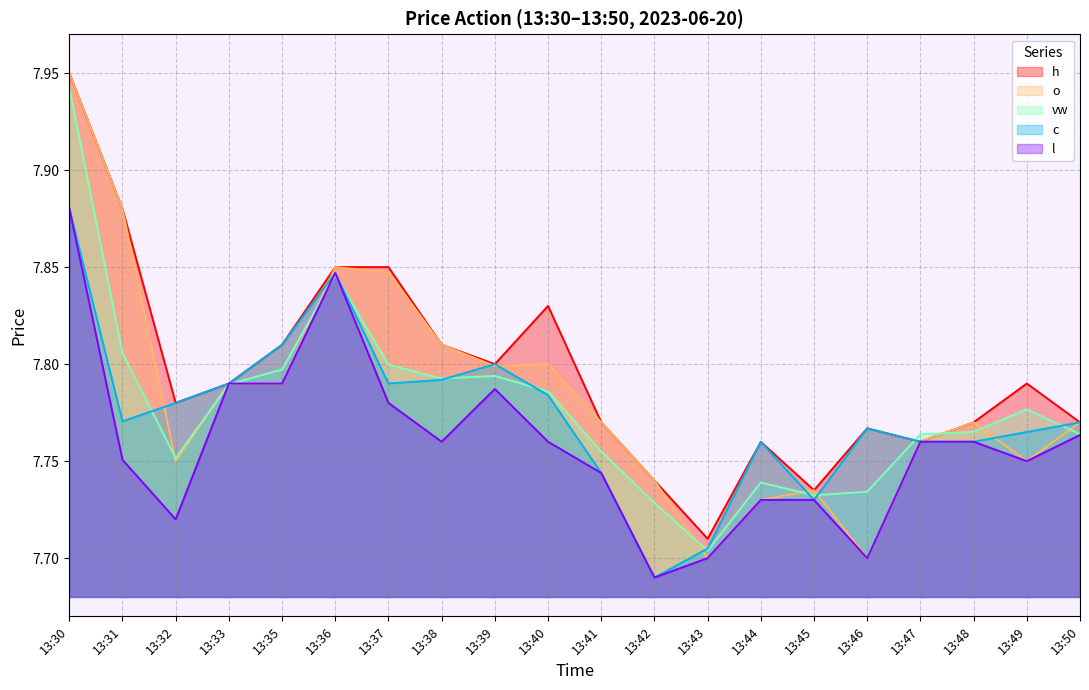

Where is the first local maximum for h?

13:40